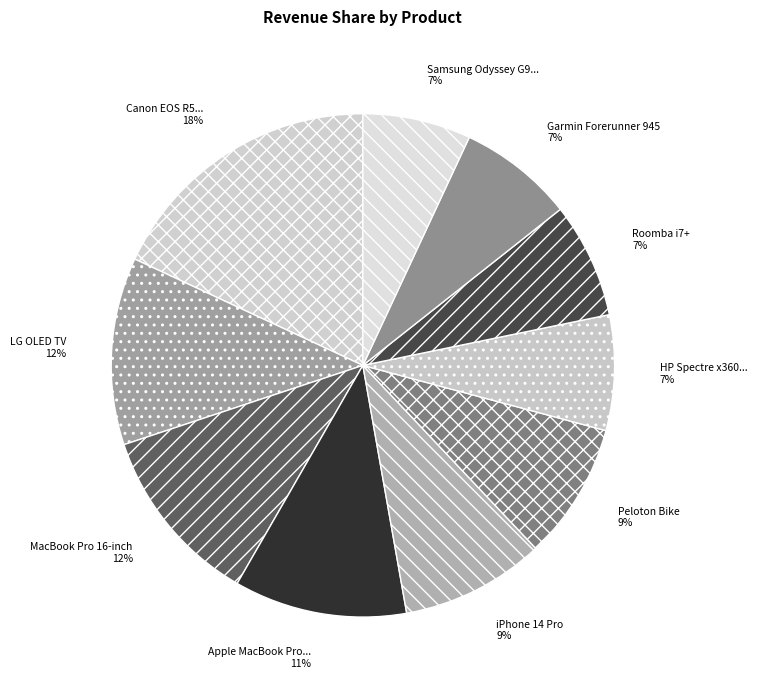

How many segments does this pie chart have?

10